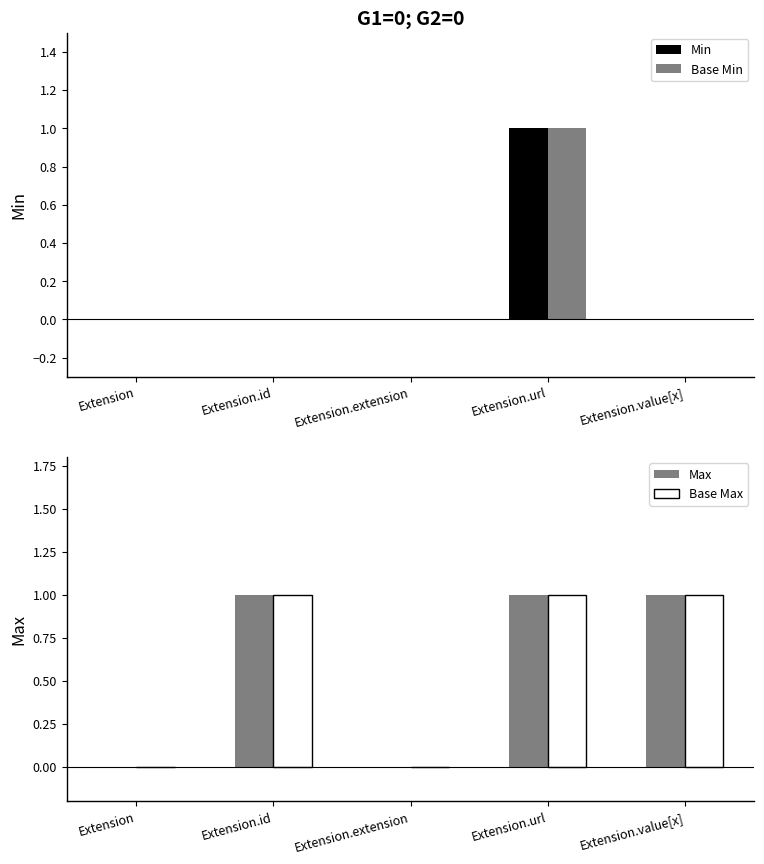

What is the total value across all series at Extension.url?

4